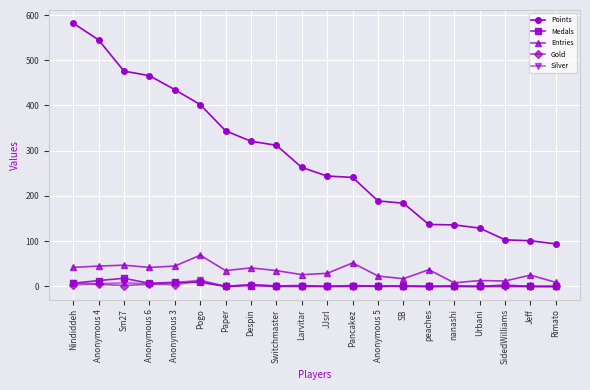

Which category has the highest value across all series?

Nindiddeh